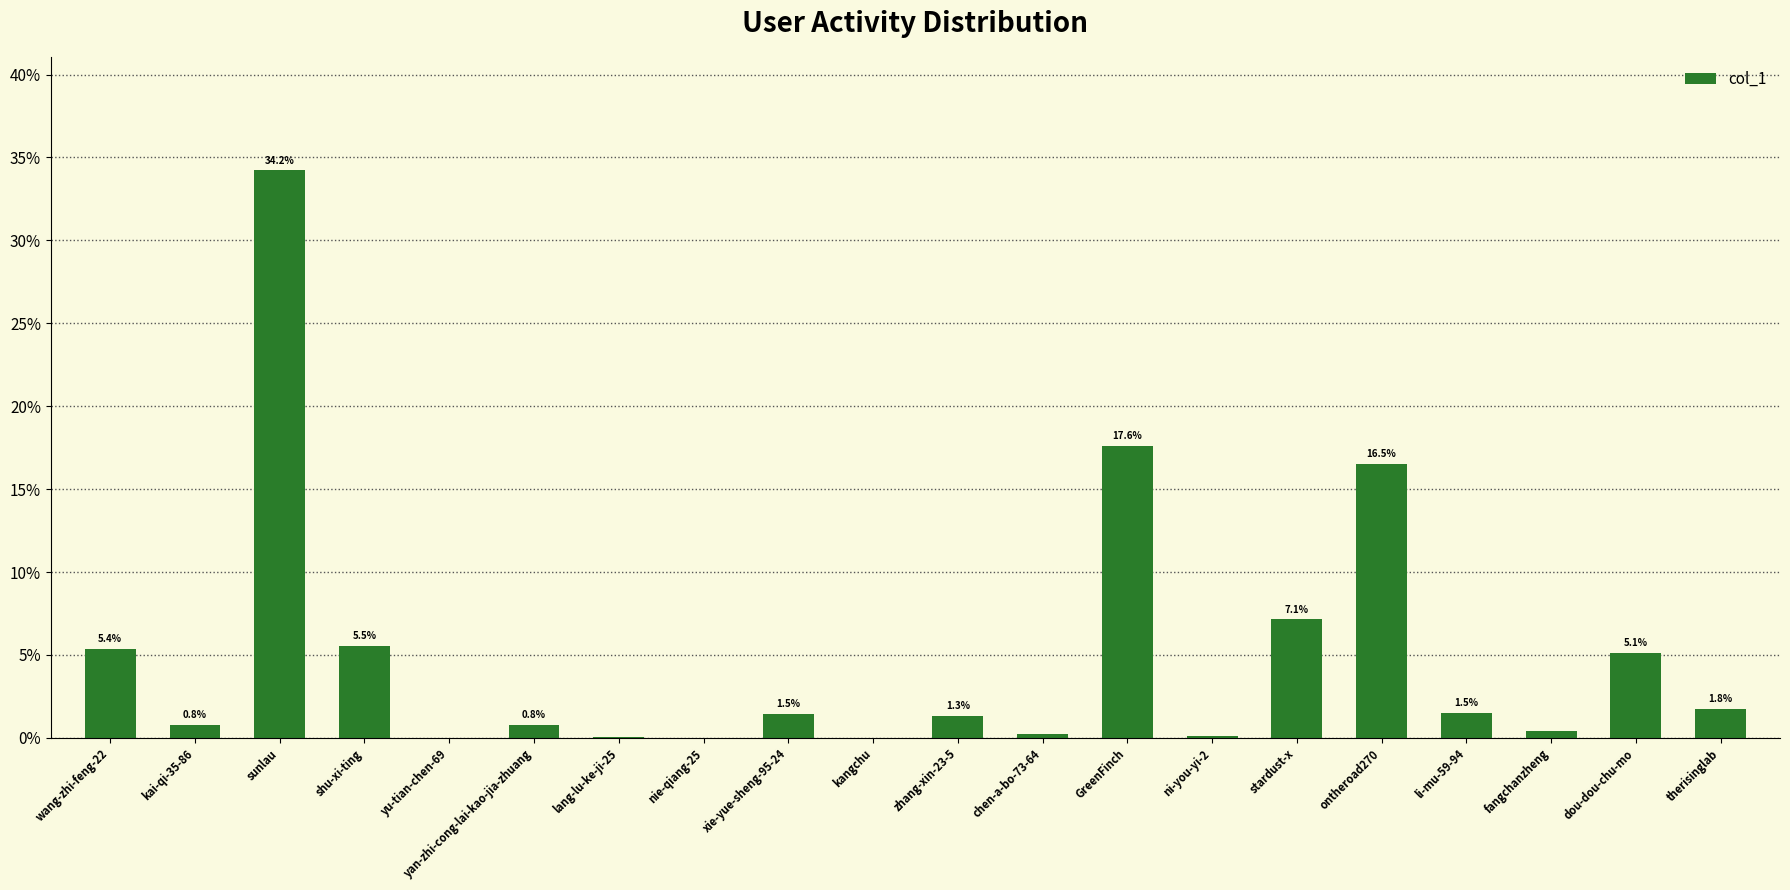

What is the maximum value shown in the chart?

34.2